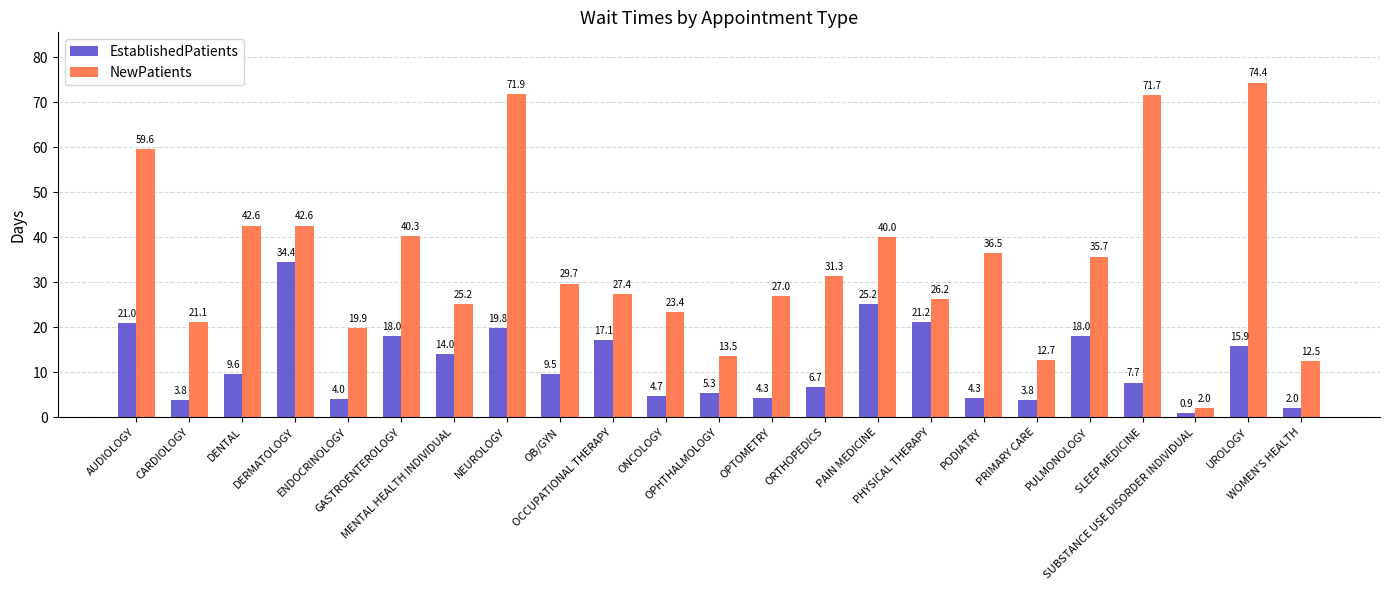

What position from the left is OPTOMETRY?

13